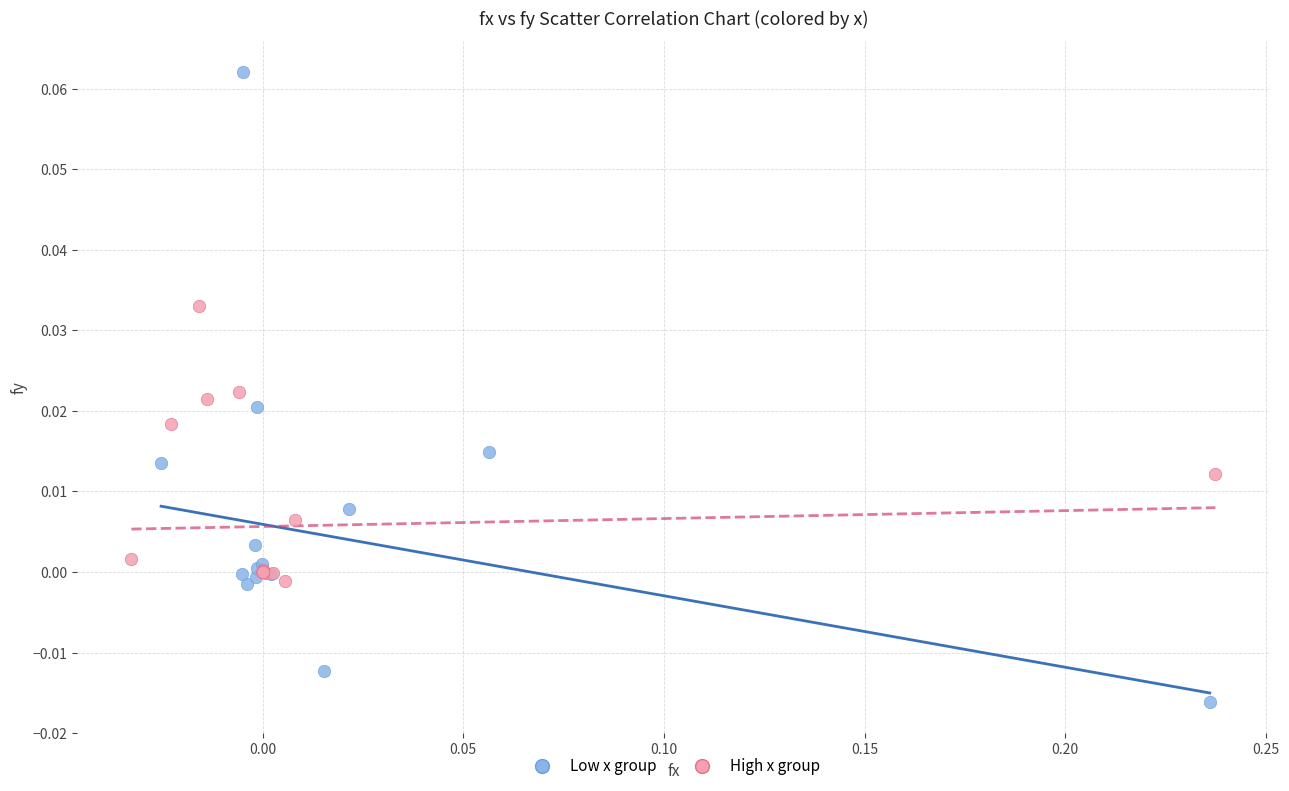

Which series has the largest Y range (max minus min)?

Low x group